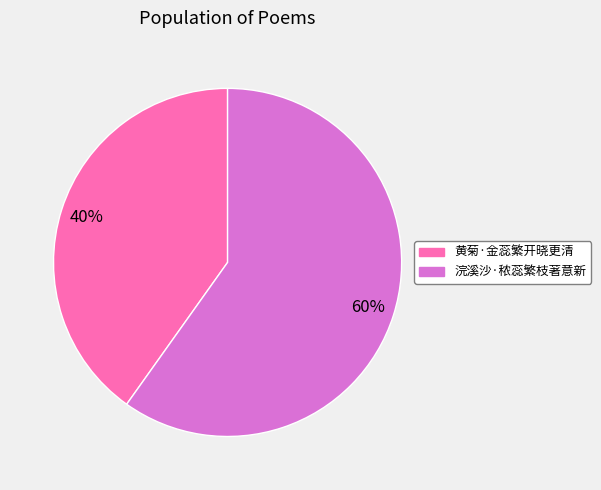

How many segments does this pie chart have?

2